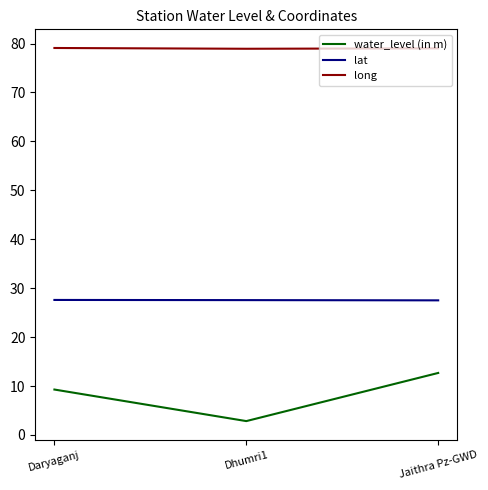

Between Dhumri1 and Jaithra Pz-GWD, which series saw the biggest shift?

water_level (in m)